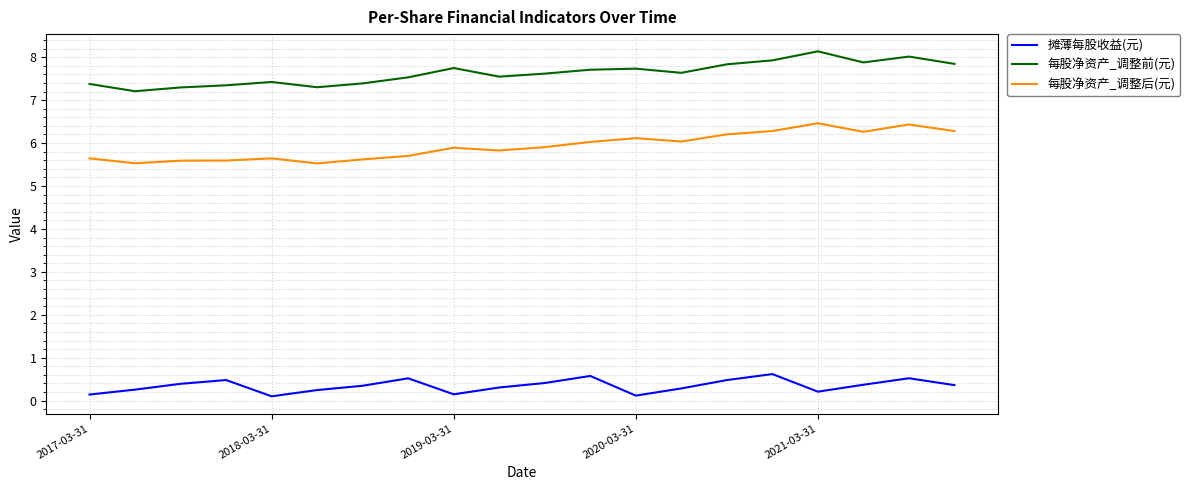

True or false: 摊薄每股收益(元) and 每股净资产_调整前(元) intersect in this chart.

False